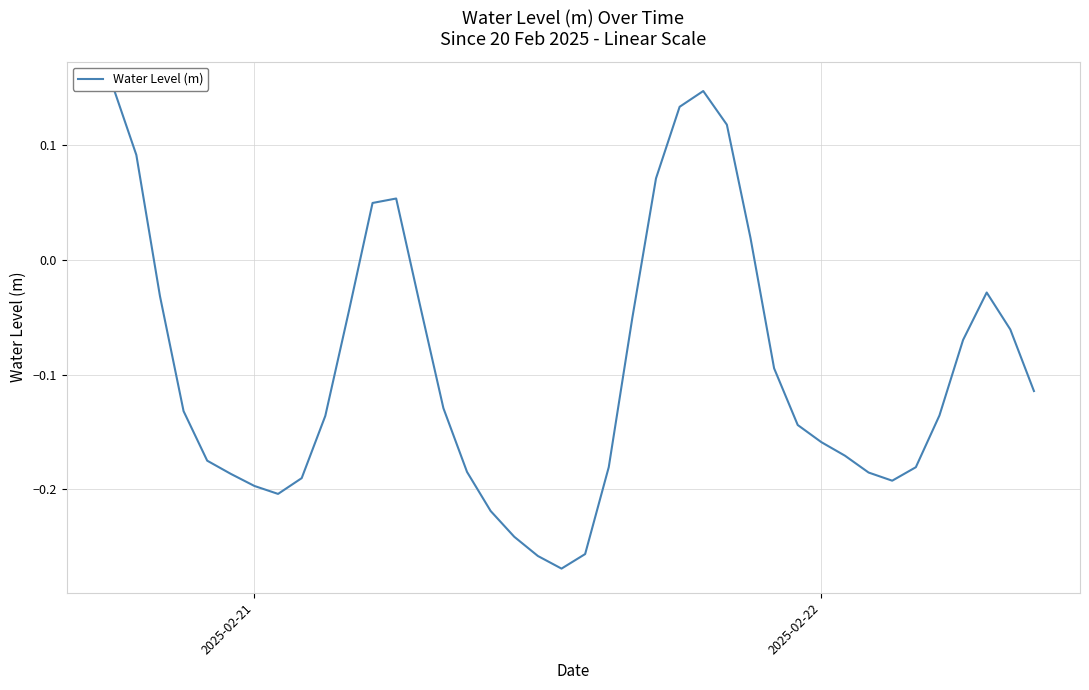

At which label does the data first exceed 0?

2025-02-21